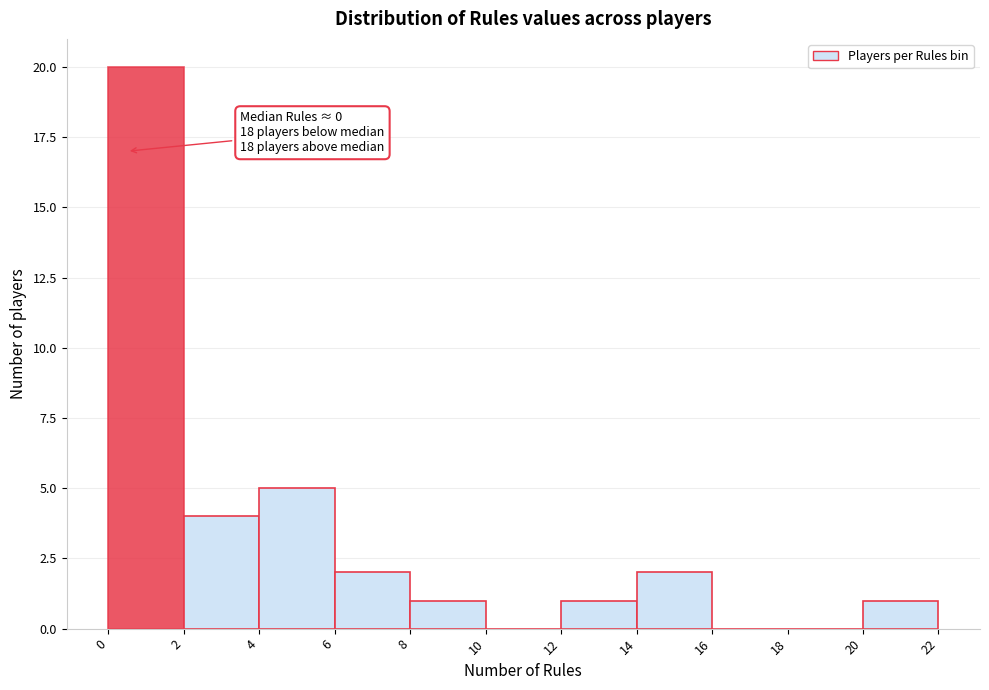

Over which range of the x-axis is the bar tallest?

0 to 2